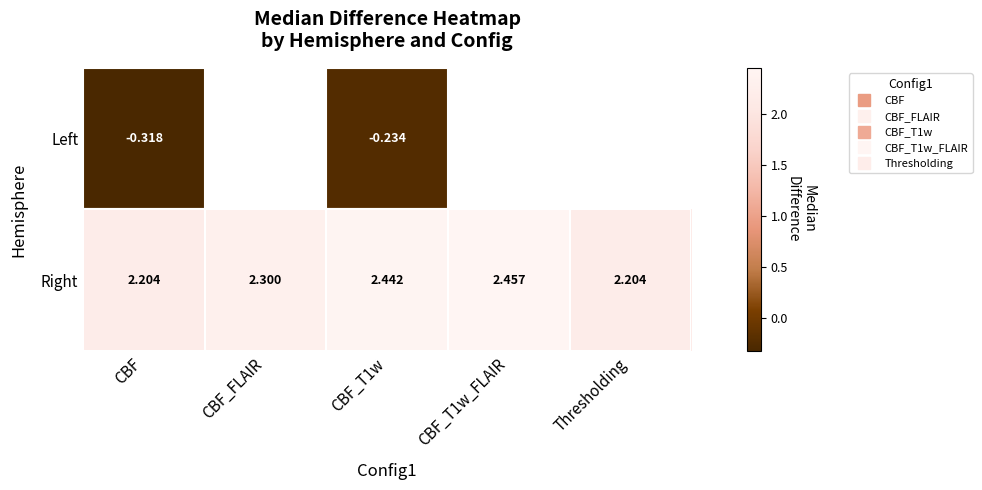

At how many categories does at least one series exceed 0?

5